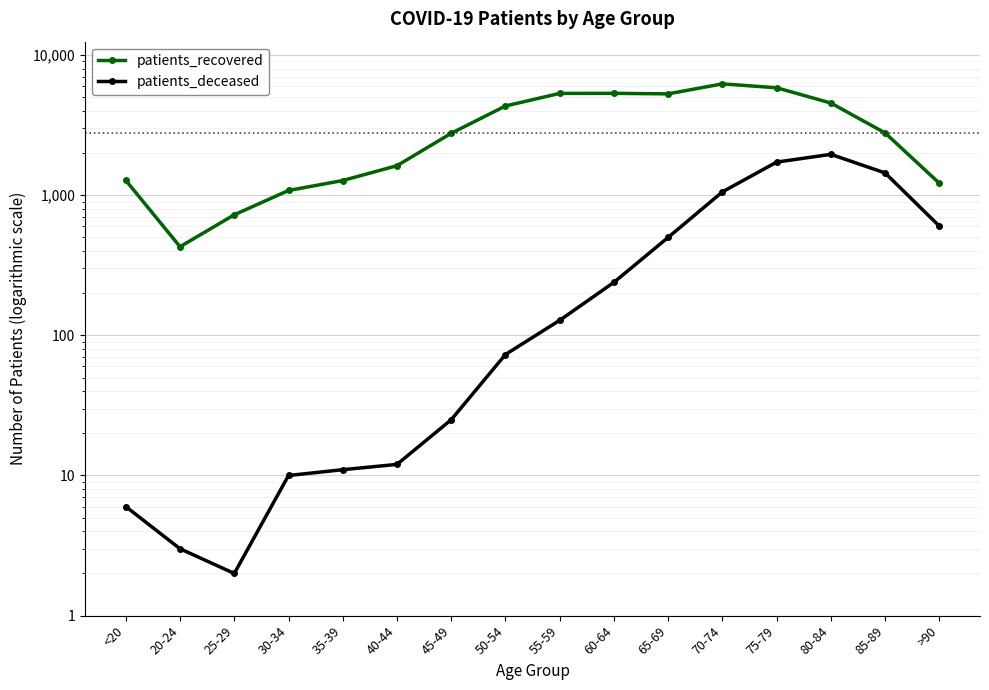

At which label is patients_deceased closest to 979?

70-74